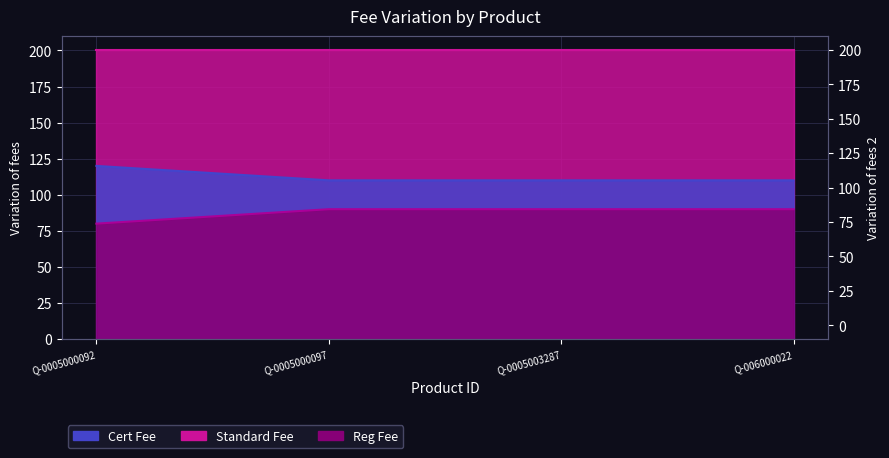

Which category has the highest value in the Cert Fee series?

Q-0005000097